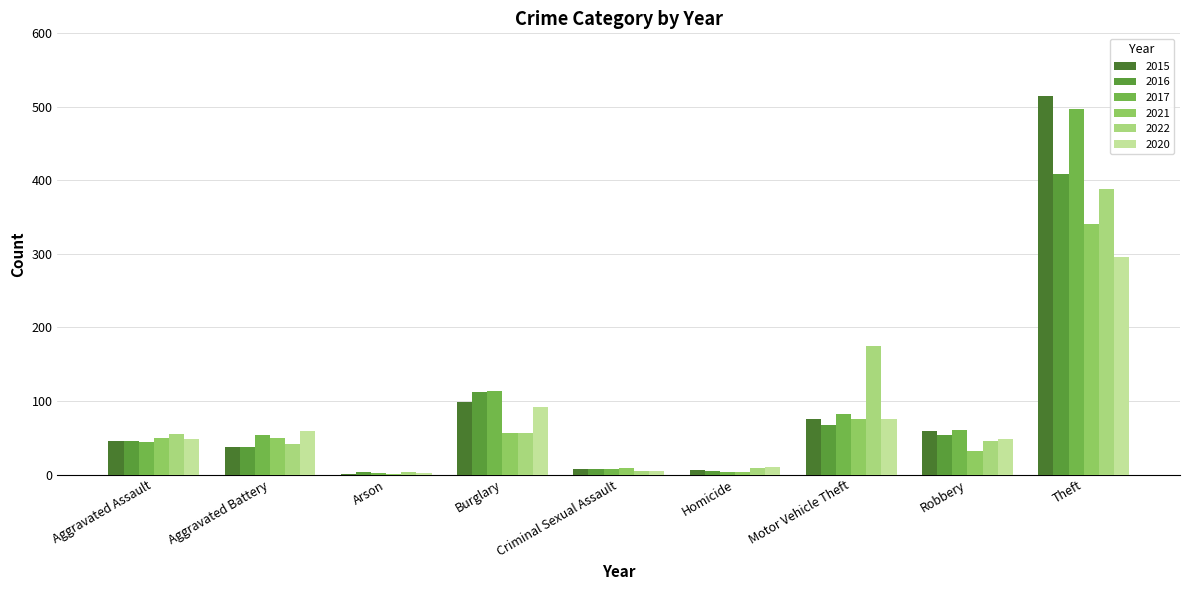

What is the difference between the second highest and second lowest values in the 2017 series?

110